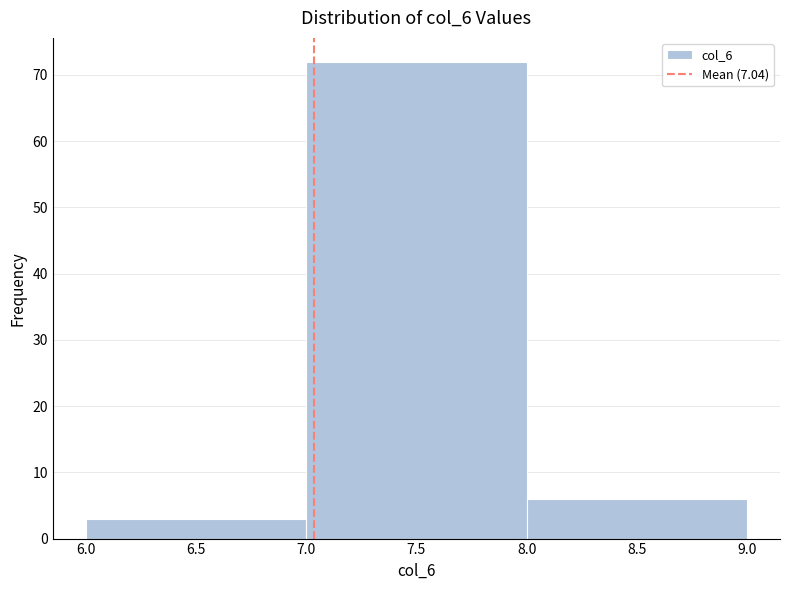

Reading left to right, transcribe this chart: for each bar, give the range it covers on the x-axis and its height. The values are not printed on the chart, so give them approximately, as read against the axis.

6.0 to 7.0: 3
7.0 to 8.0: 72
8.0 to 9.0: 6